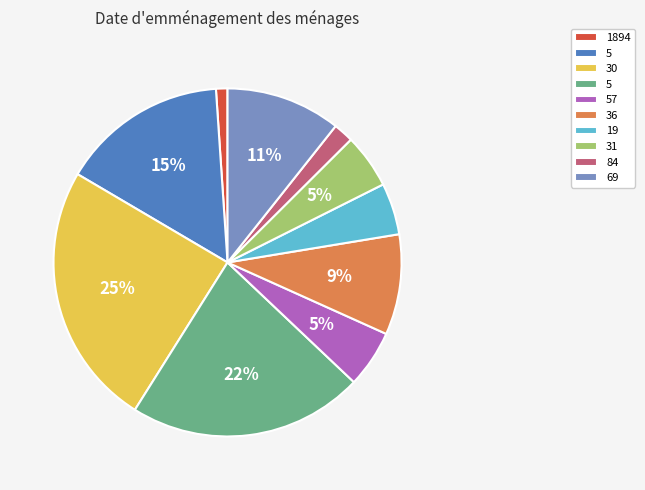

Is there any slice that represents more than half of the pie?

No